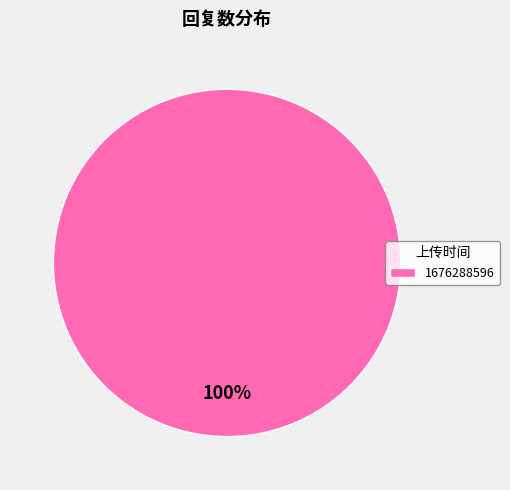

True or false: 1676288596 accounts for 100% of the total.

True